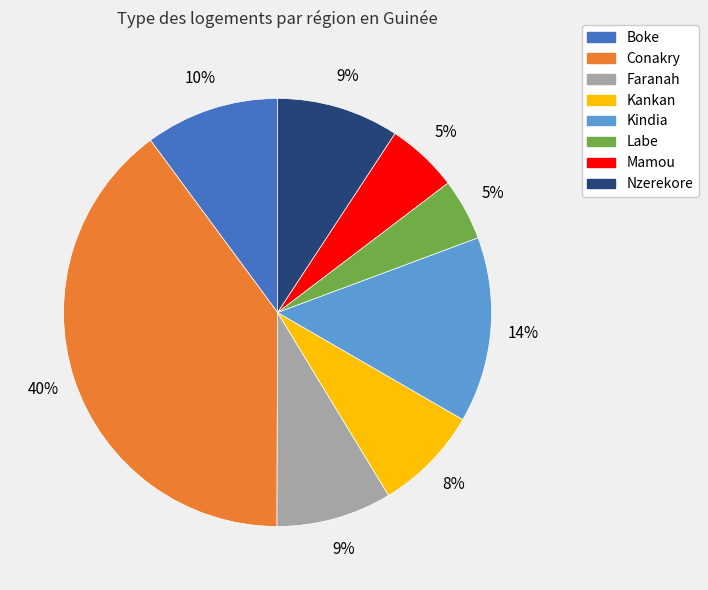

Is it true that Faranah is 9% of the pie?

True